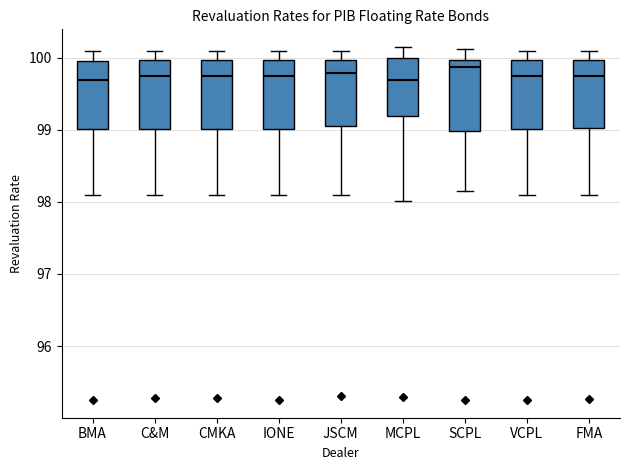

Reading left to right, read every box against the y-axis: the position of its median line, the range the box covers, and the ends of its whiskers. The values are not printed on the chart, so give them approximately, as read against the axis.

BMA: median 99.7, box 99.0 to 100.0, whiskers 98.1 to 100.1
C&M: median 99.8, box 99.0 to 100.0, whiskers 98.1 to 100.1
CMKA: median 99.7, box 99.0 to 100.0, whiskers 98.1 to 100.1
IONE: median 99.8, box 99.0 to 100.0, whiskers 98.1 to 100.1
JSCM: median 99.8, box 99.1 to 100.0, whiskers 98.1 to 100.1
MCPL: median 99.7, box 99.2 to 100.0, whiskers 98.0 to 100.2
SCPL: median 99.9, box 99.0 to 100.0, whiskers 98.2 to 100.1
VCPL: median 99.8, box 99.0 to 100.0, whiskers 98.1 to 100.1
FMA: median 99.8, box 99.0 to 100.0, whiskers 98.1 to 100.1